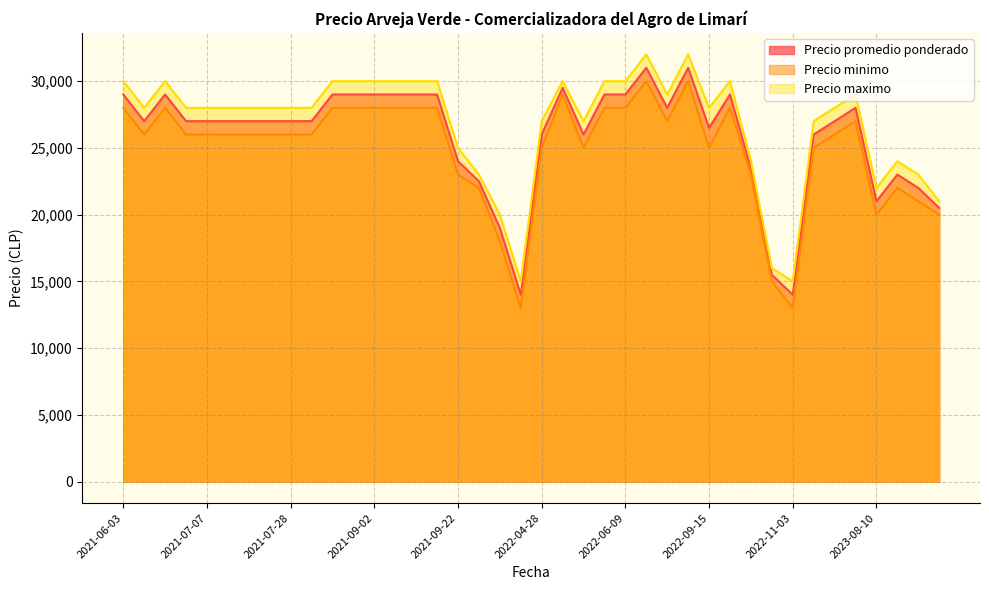

What is the total value across all series at 2022-11-03?

42000